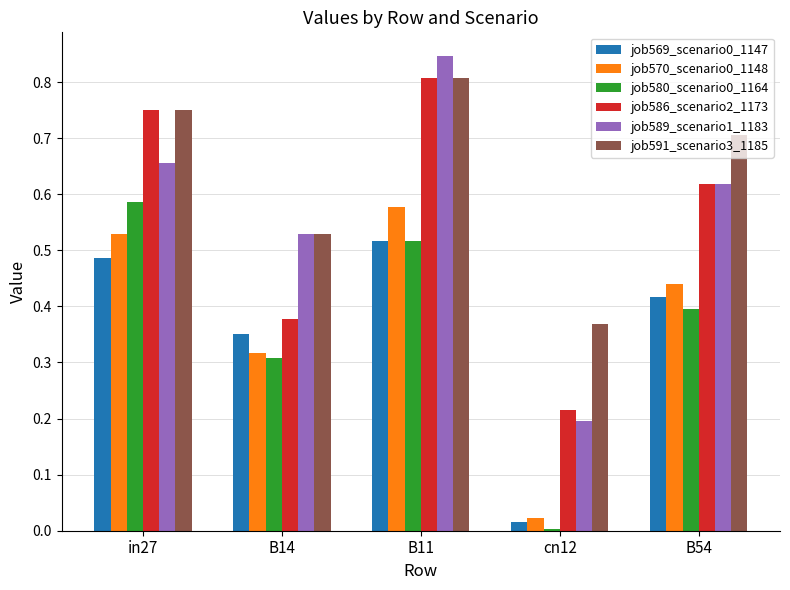

Between B14 and B11, which series saw the biggest shift?

job586_scenario2_1173